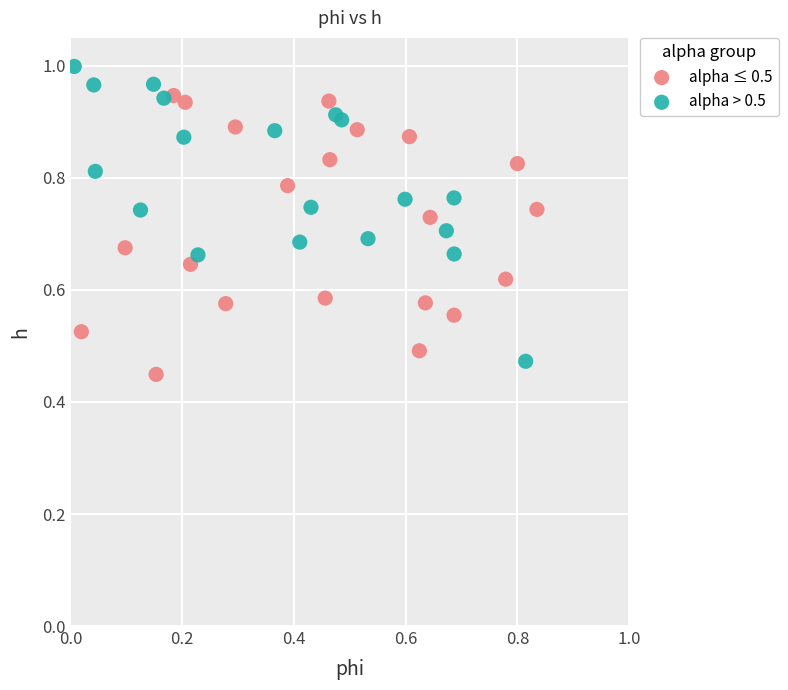

Which series reaches the maximum Y coordinate?

alpha > 0.5